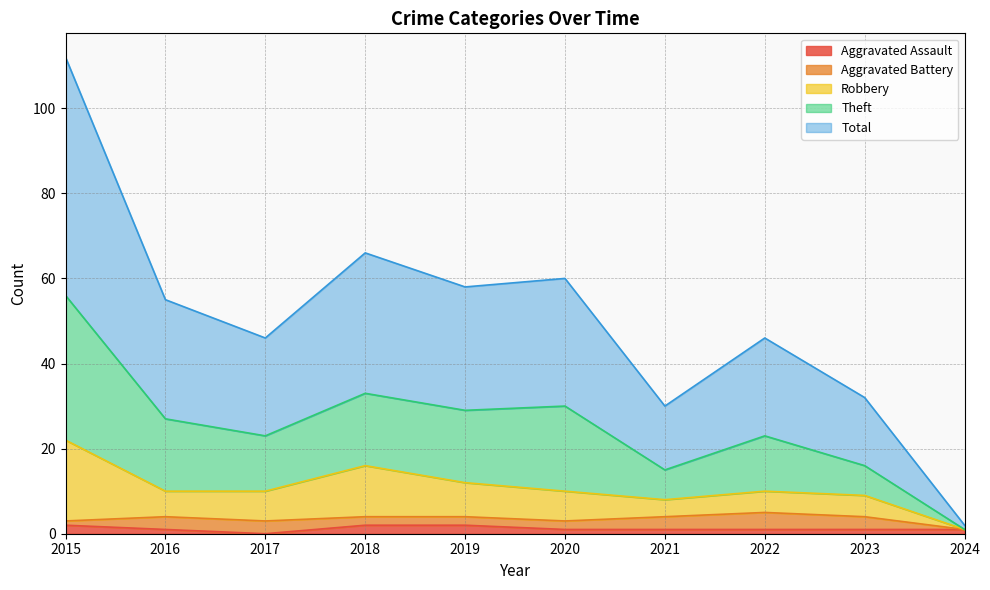

Between 2020 and 2016, which is larger?

2020